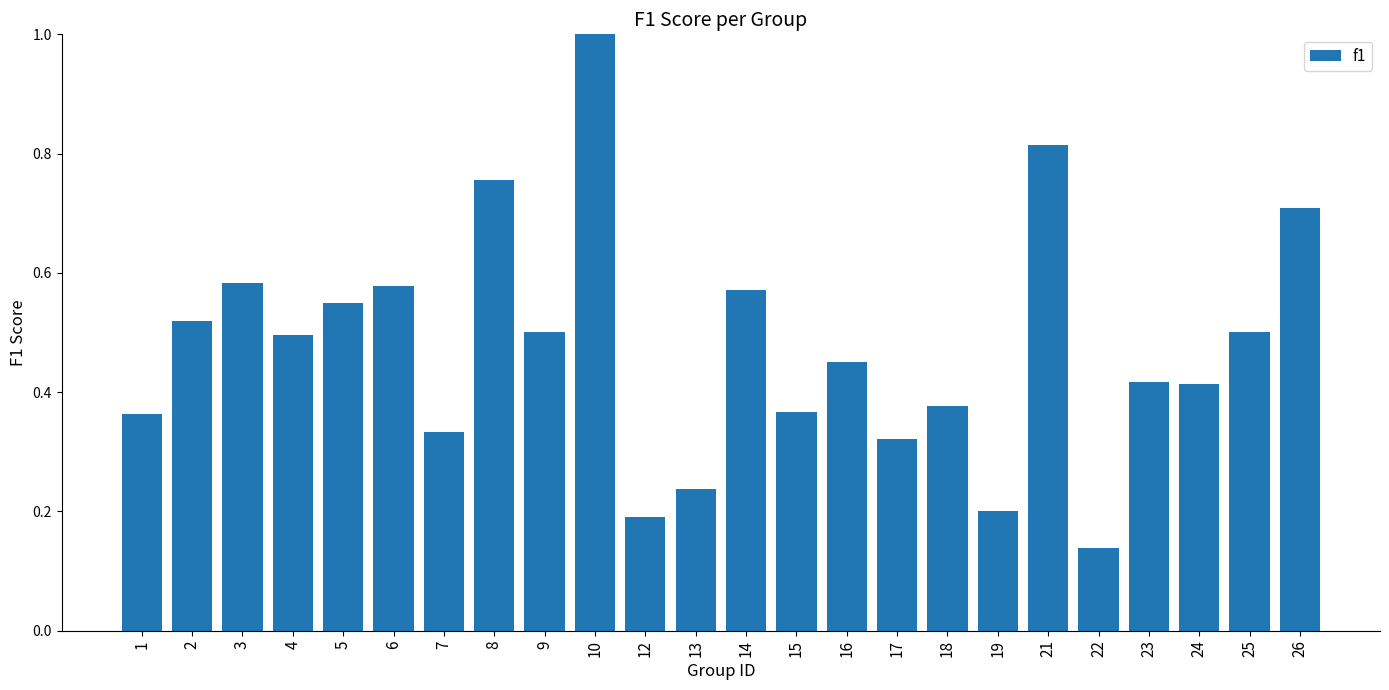

Count the values in the range 0 to 1.

24